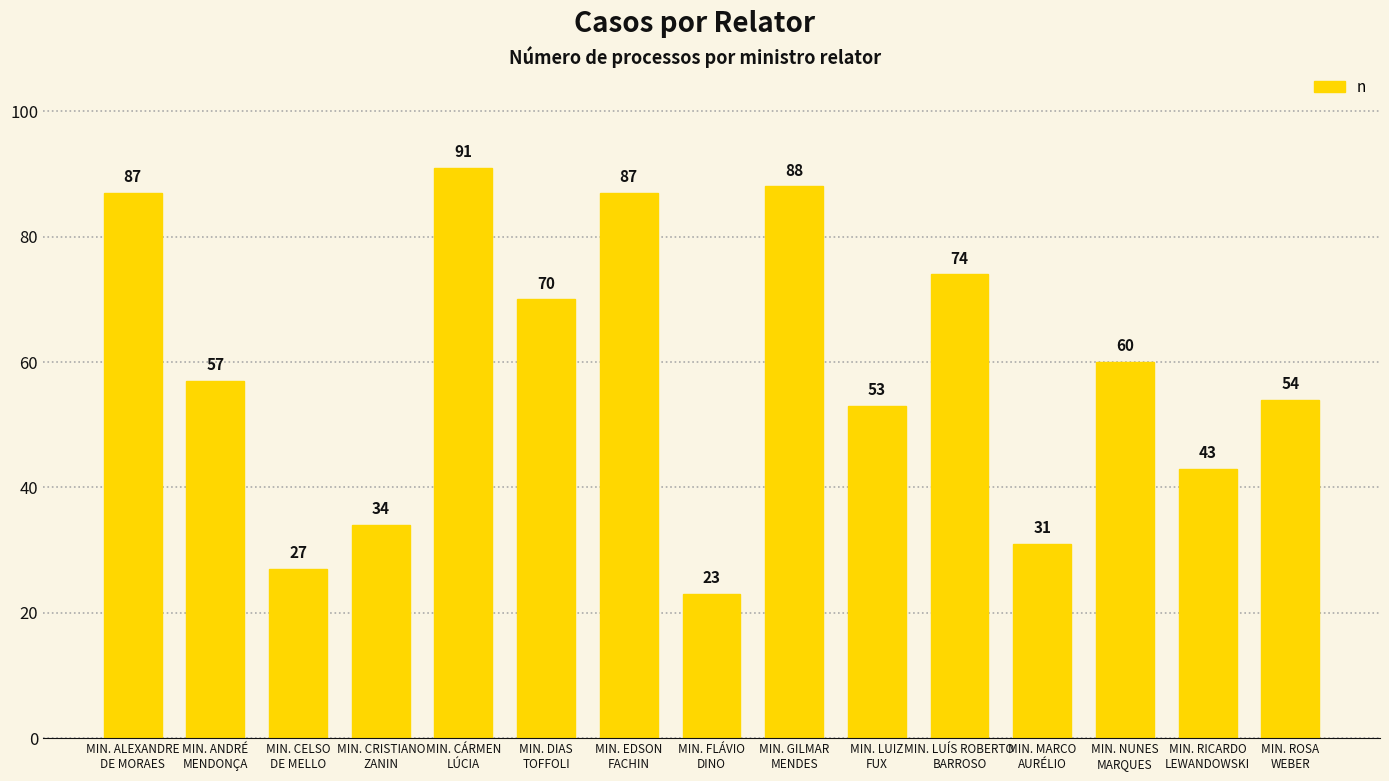

What is the difference between the maximum and minimum values?

68